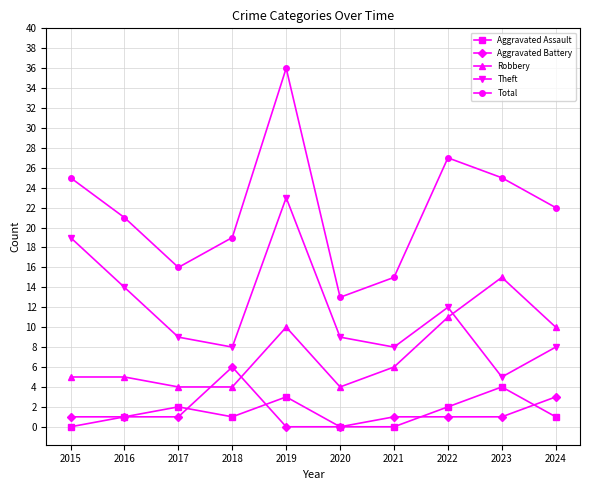

At 2022, list the series in order from largest to smallest.

Total, Theft, Robbery, Aggravated Assault, Aggravated Battery